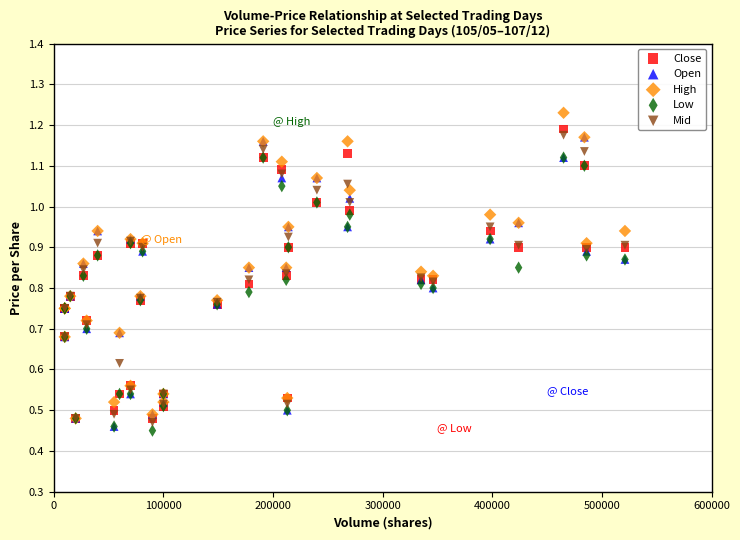

Which series contains the lowest Y value?

Low